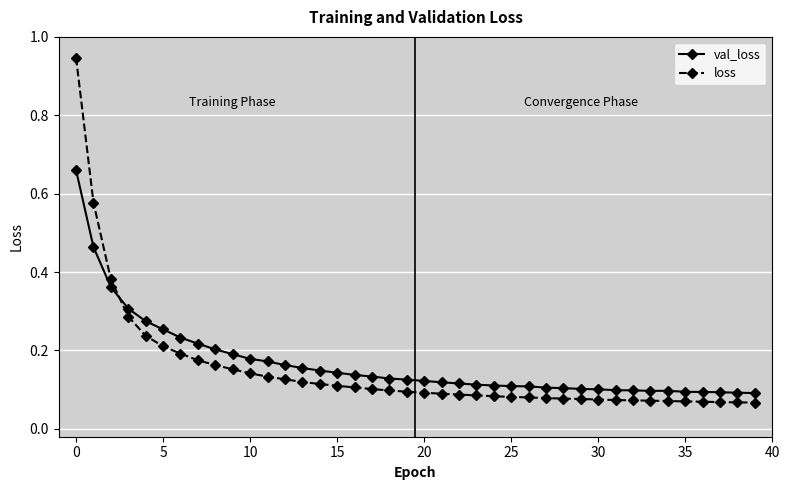

After their last crossing, which series has the higher values: val_loss or loss?

val_loss